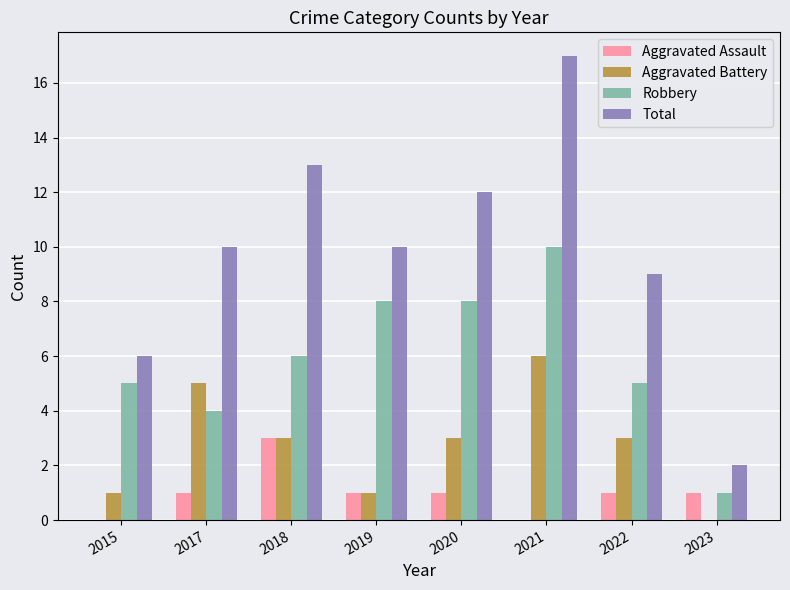

The Aggravated Battery series shows 6 at 2021. True or false?

True